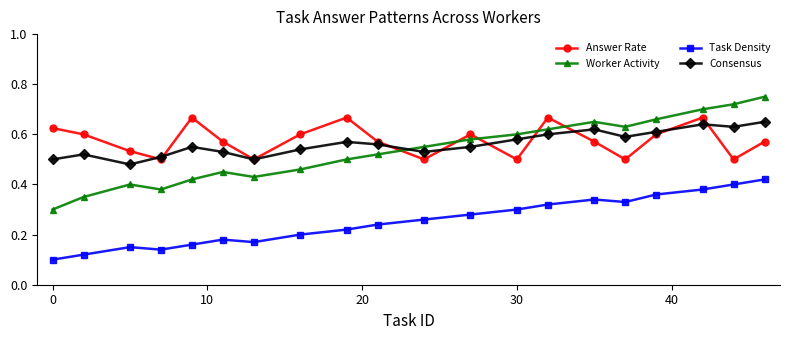

How many Consensus values are between 0 and 1?

20